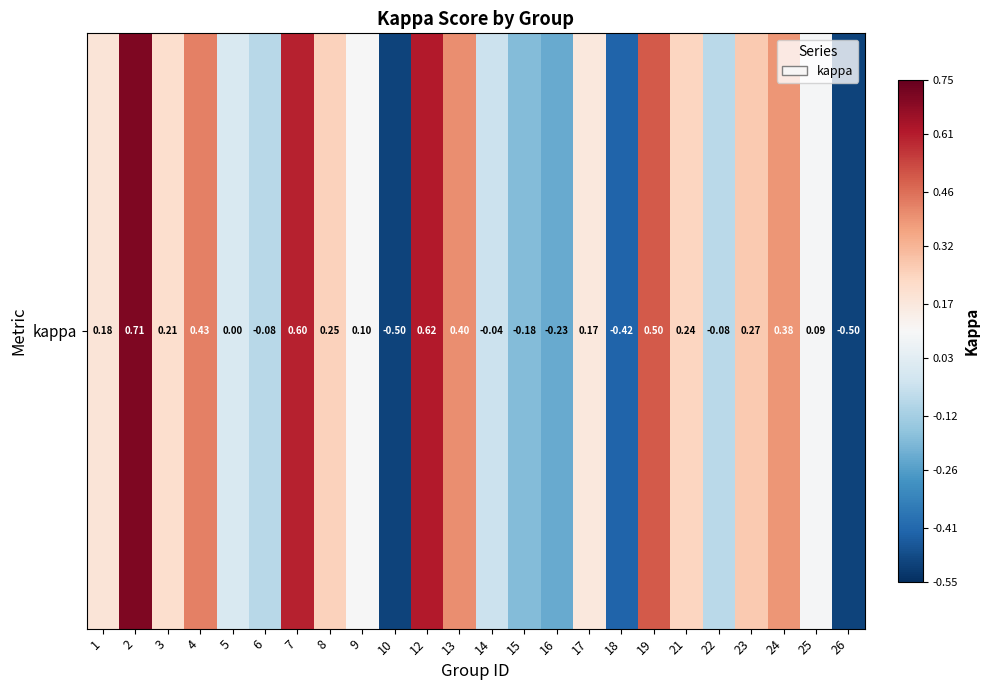

Where does the data first go above 0?

1